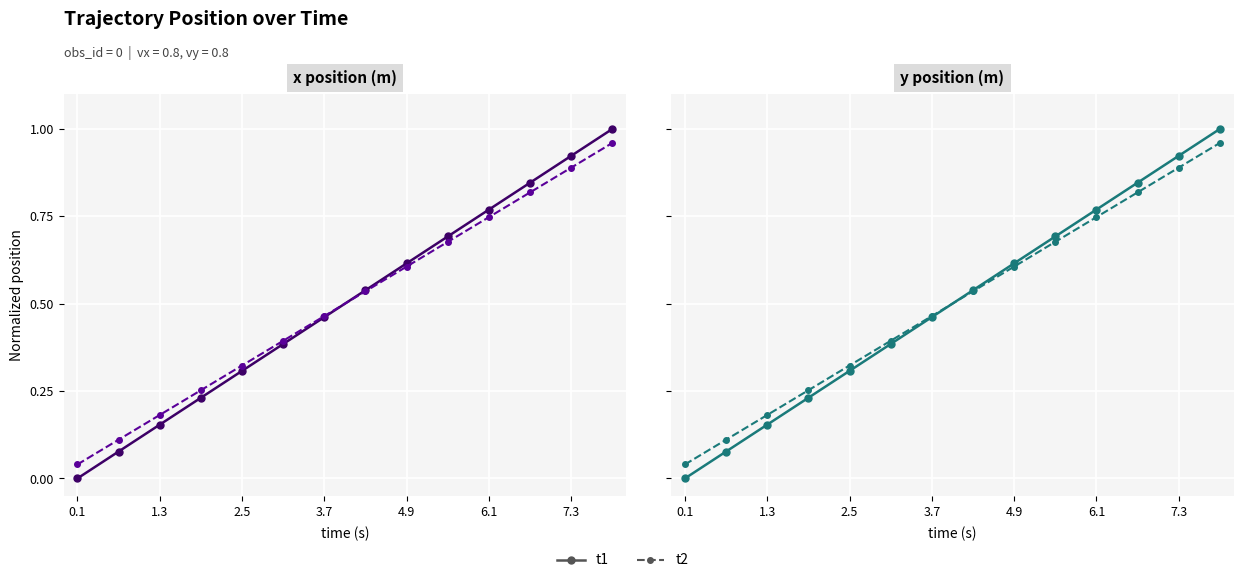

True or false: t1 has more than 0 interior local peaks.

False